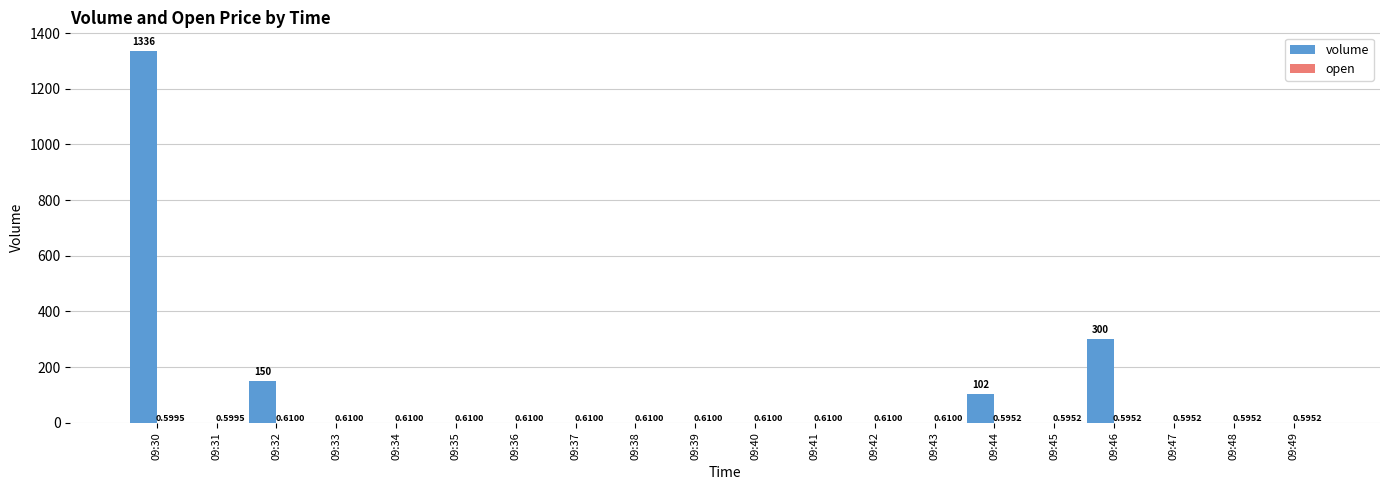

Which series changed the most between 09:33 and 09:44?

volume